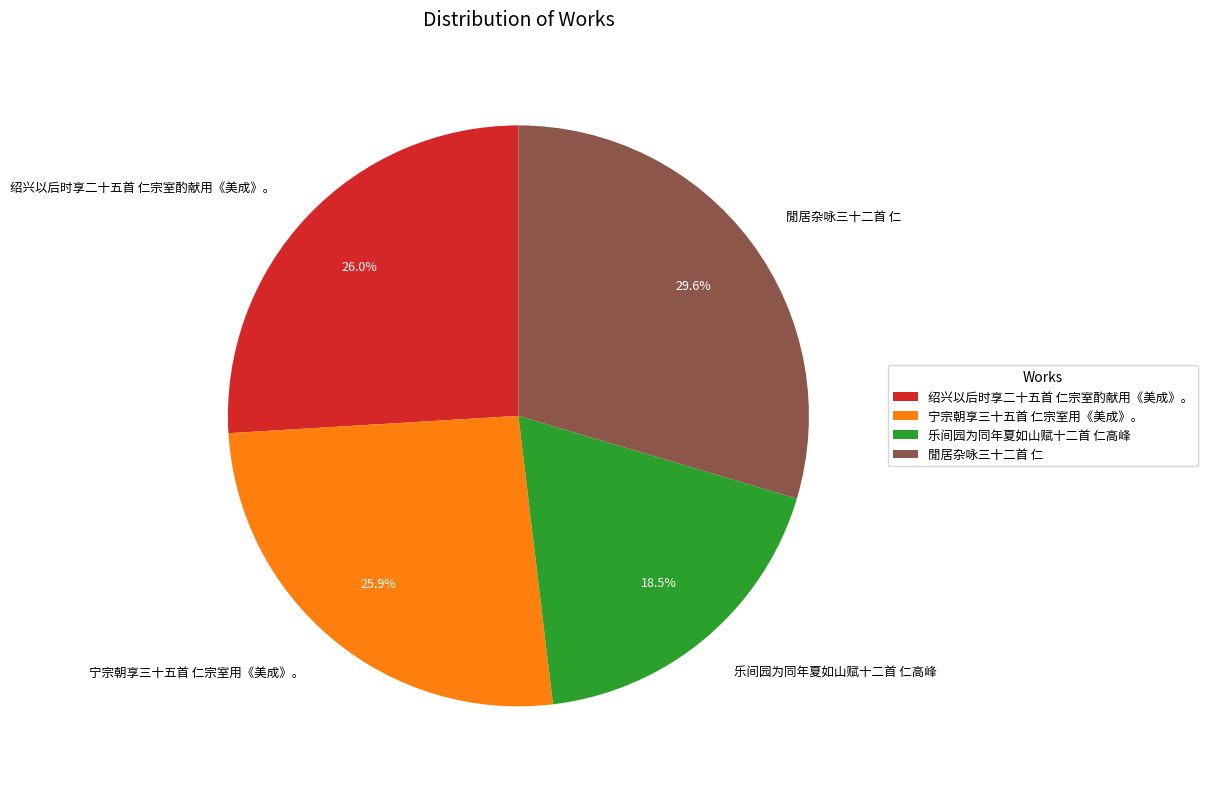

Which slice is the largest?

閒居杂咏三十二首 仁